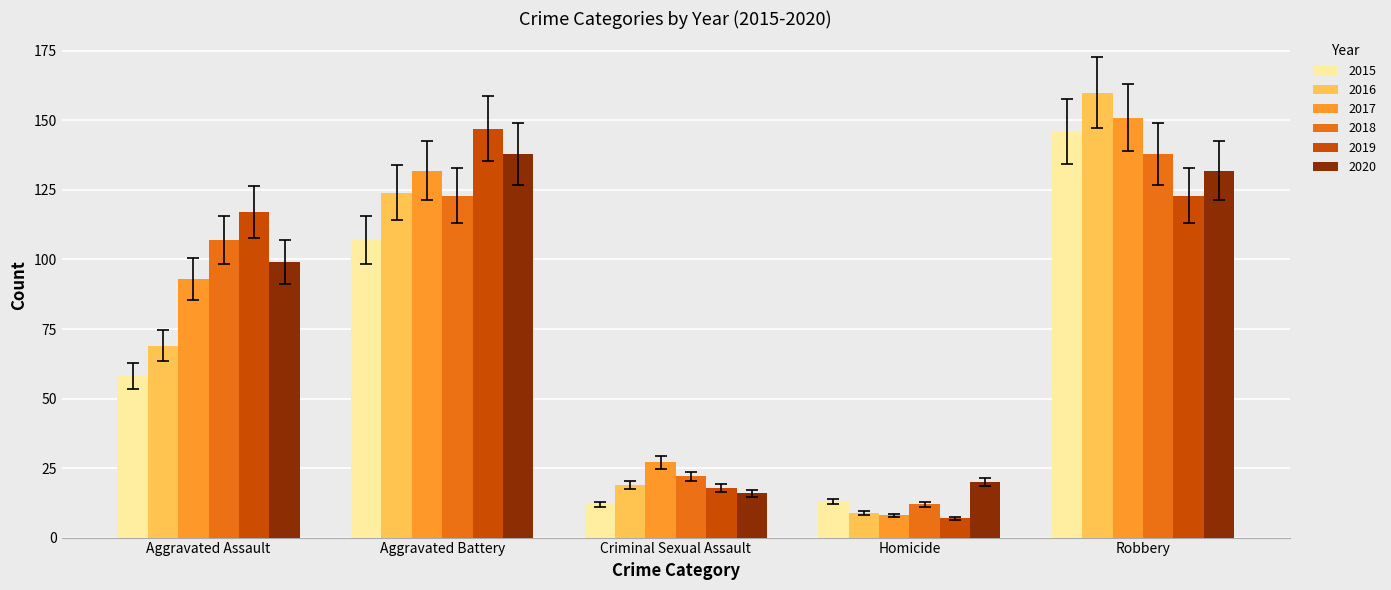

At which label does 2019 reach its peak?

Aggravated Battery